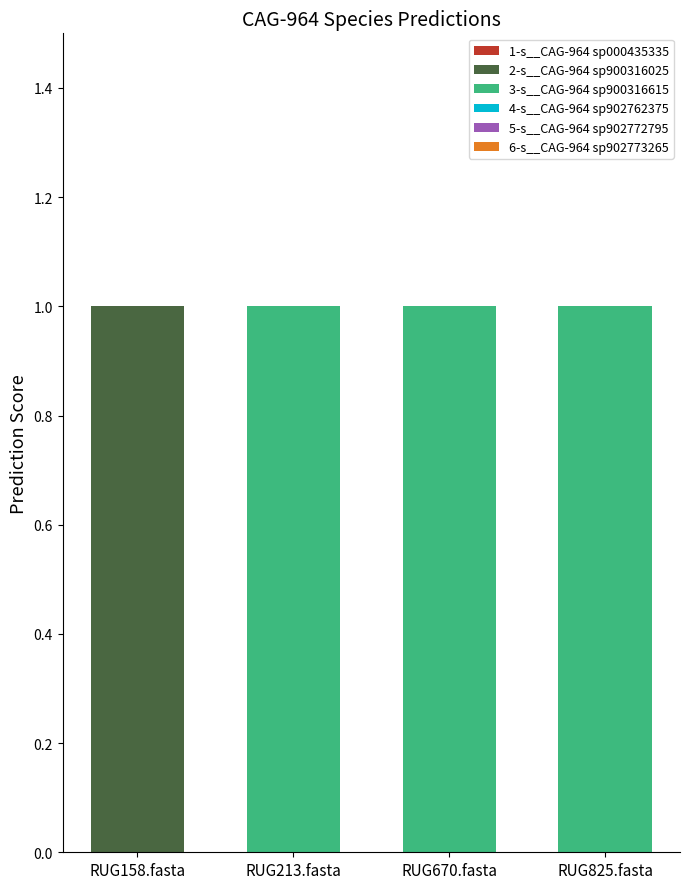

At which label does 2-s__CAG-964 sp900316025 reach its peak?

RUG158.fasta